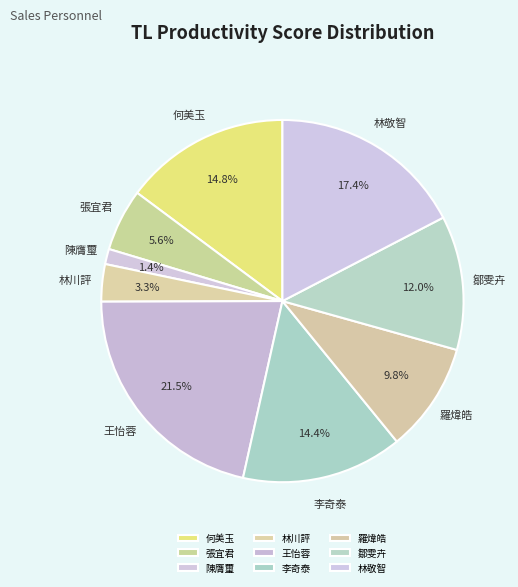

Which slice is the largest?

王怡蓉